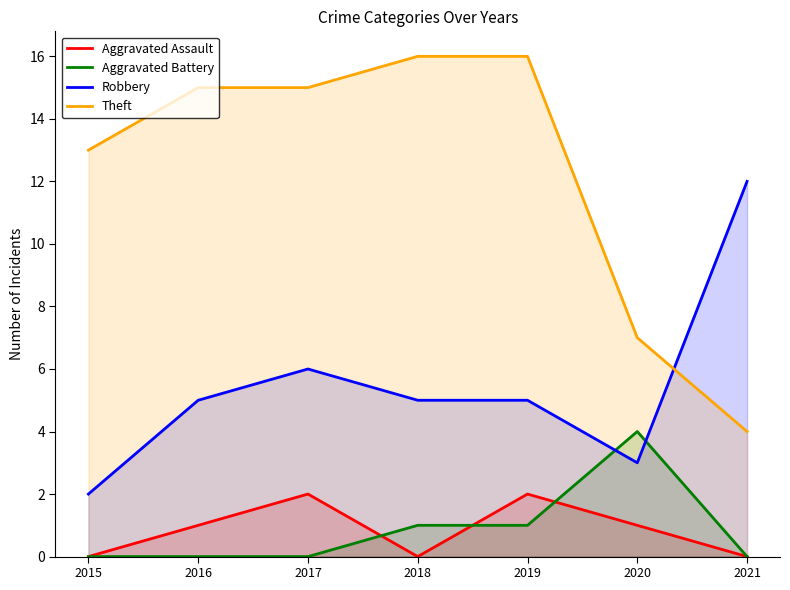

Reading left to right, transcribe all the data shown in this chart.

Aggravated Assault: 2015=0	2016=1	2017=2	2018=0	2019=2	2020=1	2021=0
Aggravated Battery: 2015=0	2016=0	2017=0	2018=1	2019=1	2020=4	2021=0
Robbery: 2015=2	2016=5	2017=6	2018=5	2019=5	2020=3	2021=12
Theft: 2015=13	2016=15	2017=15	2018=16	2019=16	2020=7	2021=4